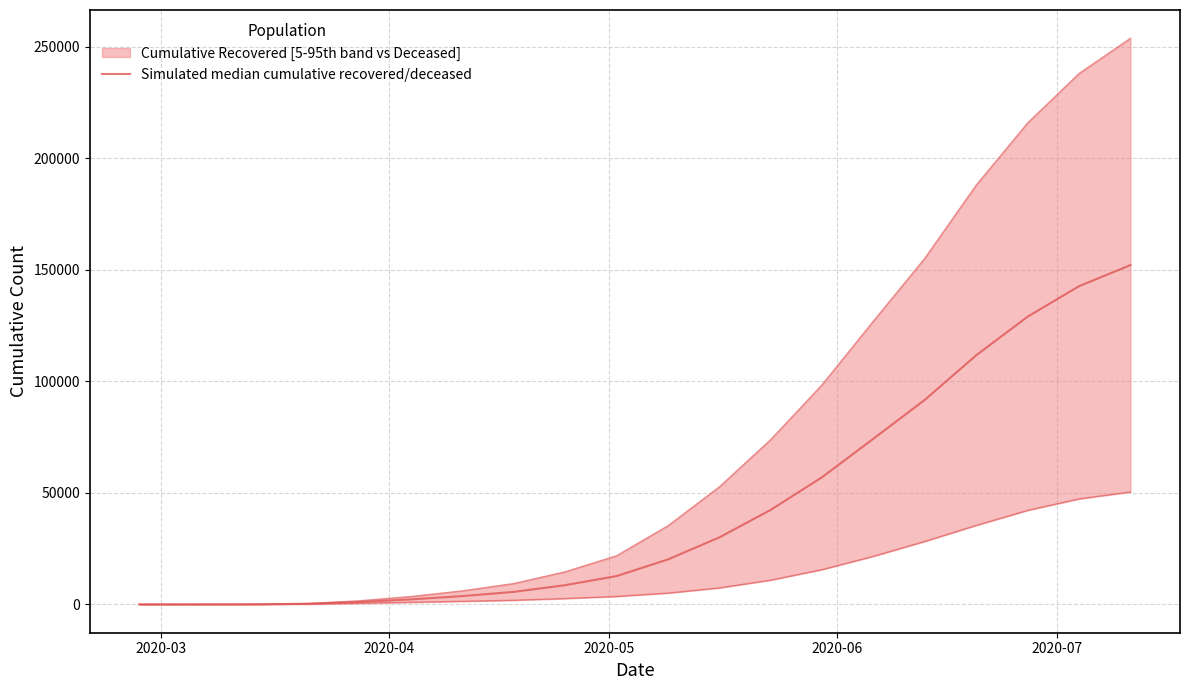

At which category does the chart reach its minimum across all series?

2020-03